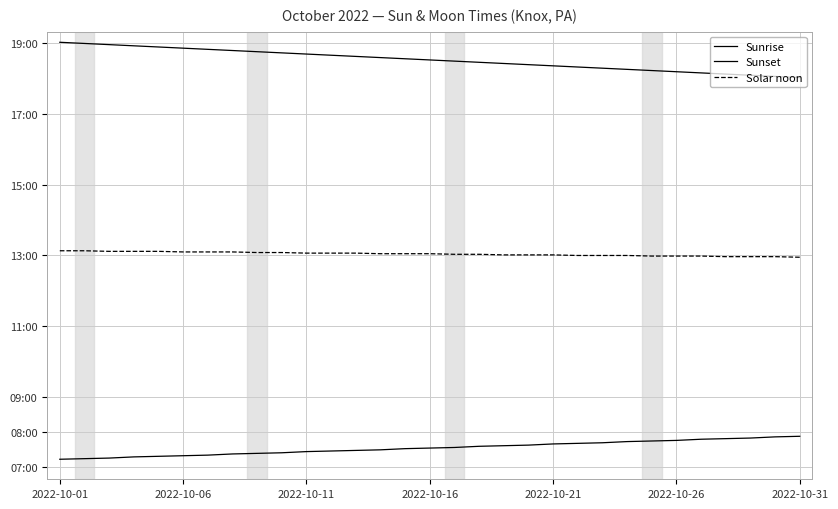

Does the chart have visible grid lines?

Yes